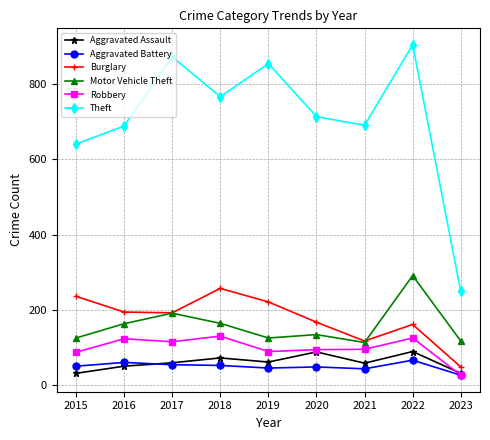

Does the chart display data point markers on the line(s)?

Yes